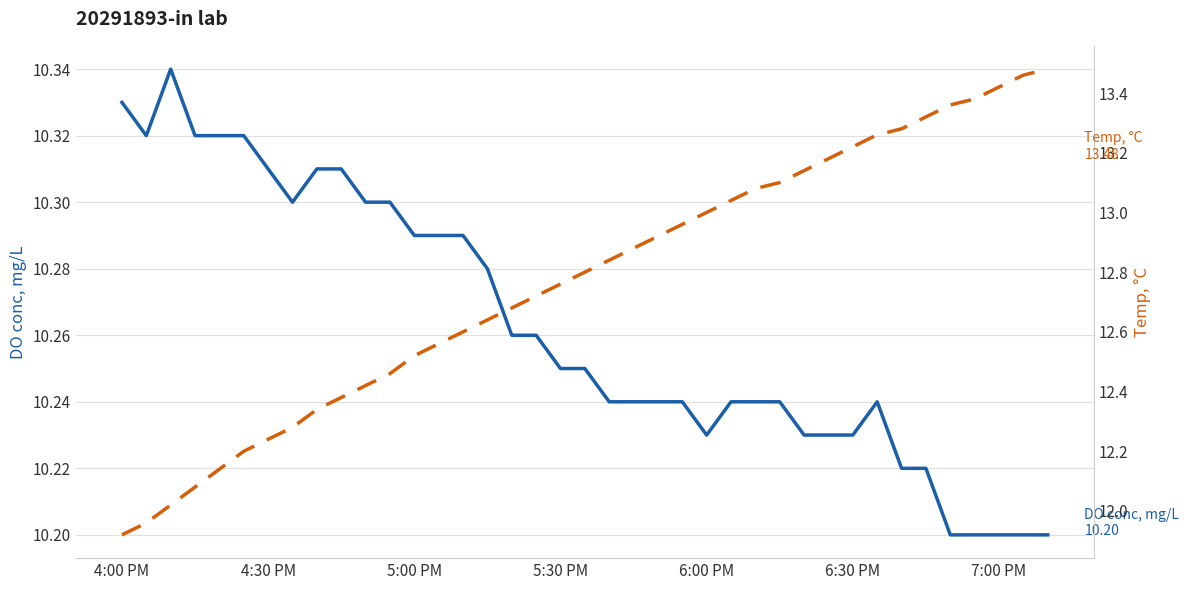

List the series in order of their overall mean, lowest first.

DO conc, mg/L, Temp, °C